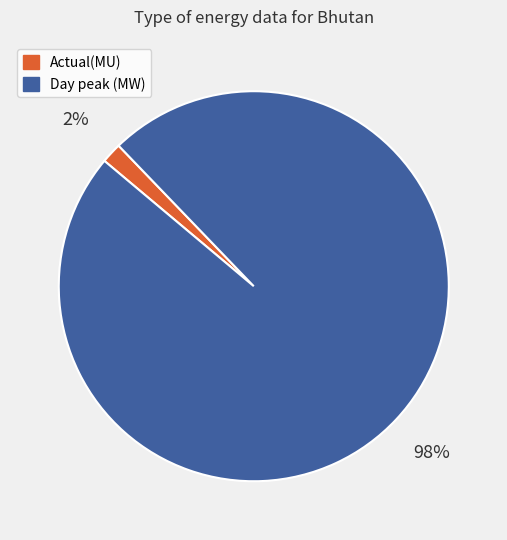

Do Actual(MU) and Day peak (MW) together represent more than half of the pie?

Yes